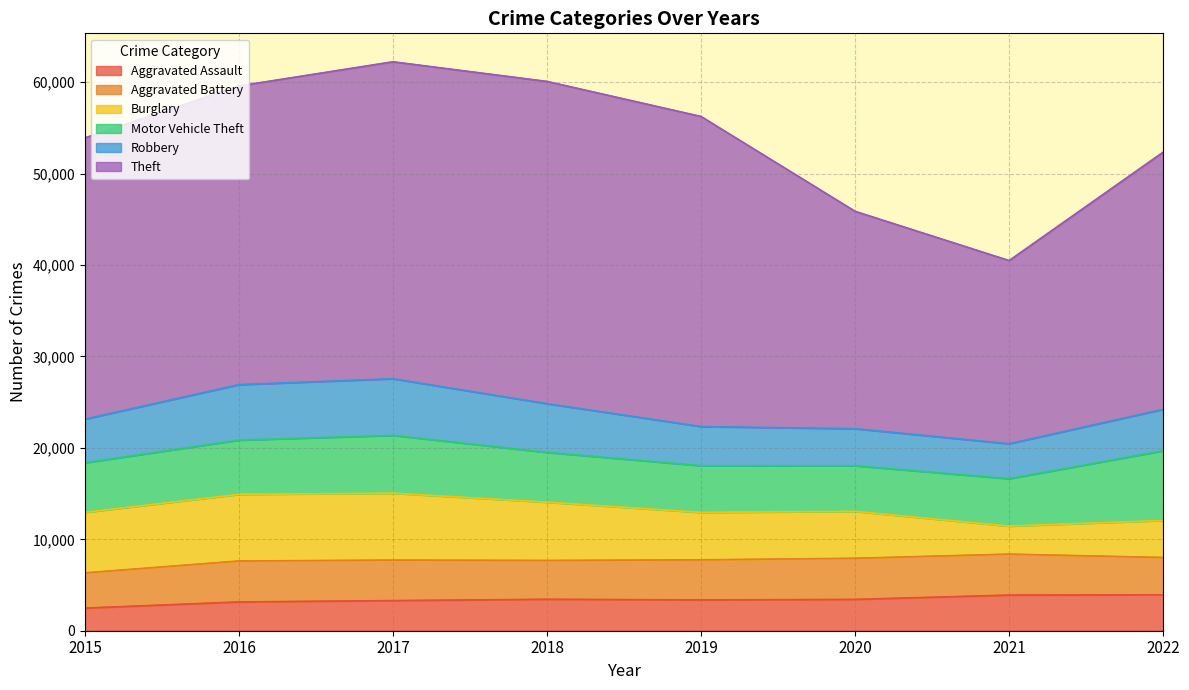

Which has a higher value, 2016 or 2017?

2017